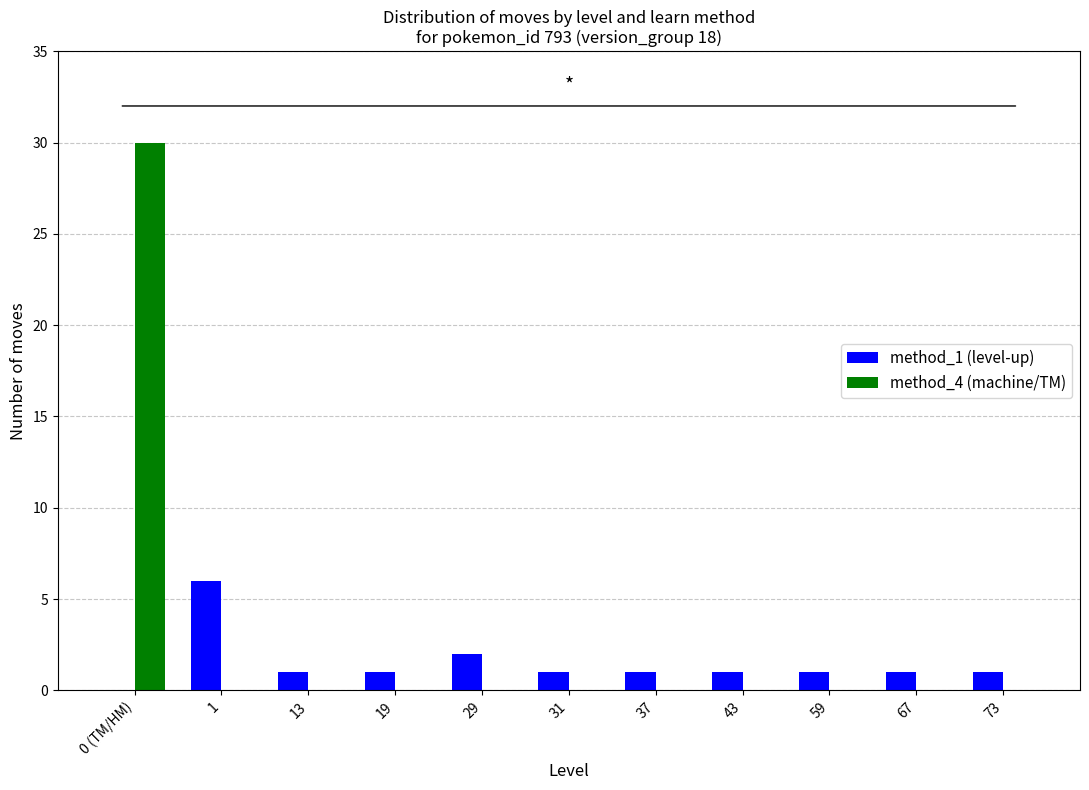

Reading right to left, extract all data points from this chart.

method_1 (level-up): 1	1	1	1	1	1	2	1	1	6	0
method_4 (machine/TM): 0	0	0	0	0	0	0	0	0	0	30